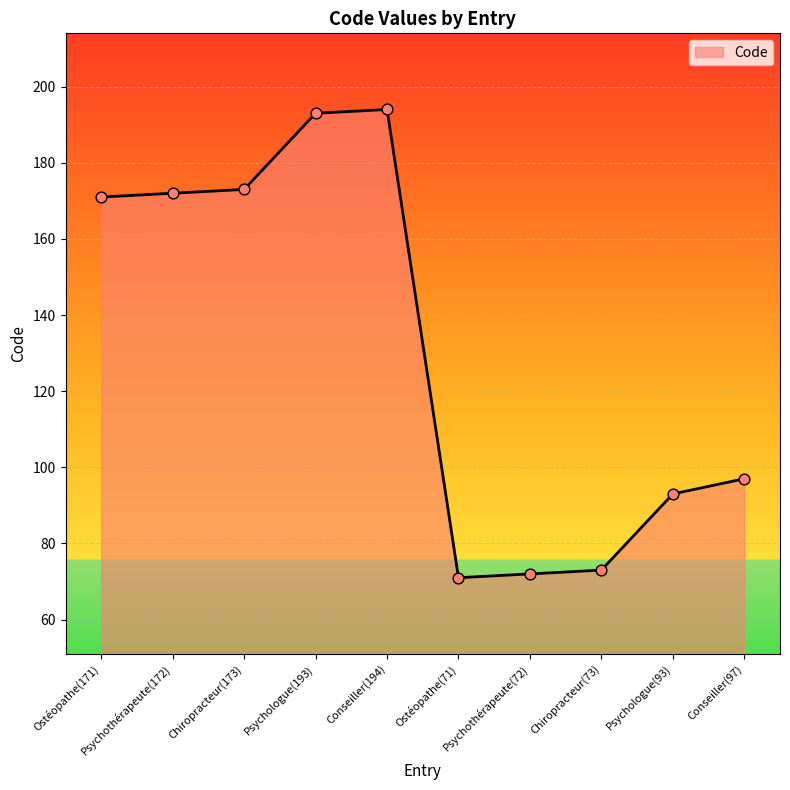

Which has a higher value, Psychologue(93) or Psychologue(193)?

Psychologue(193)